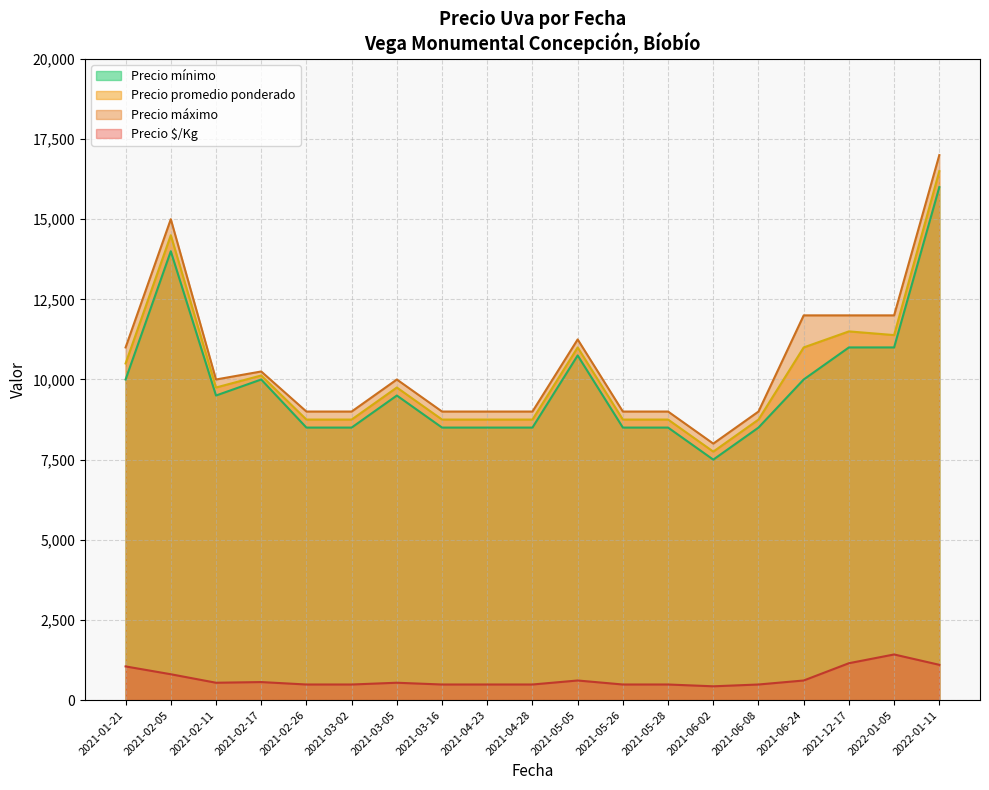

Which series has the widest spread of values?

Precio máximo